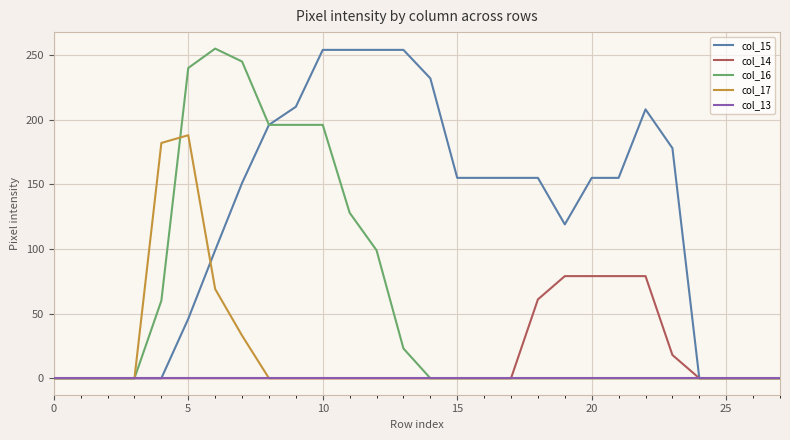

What is the sum of all col_14 values?

395